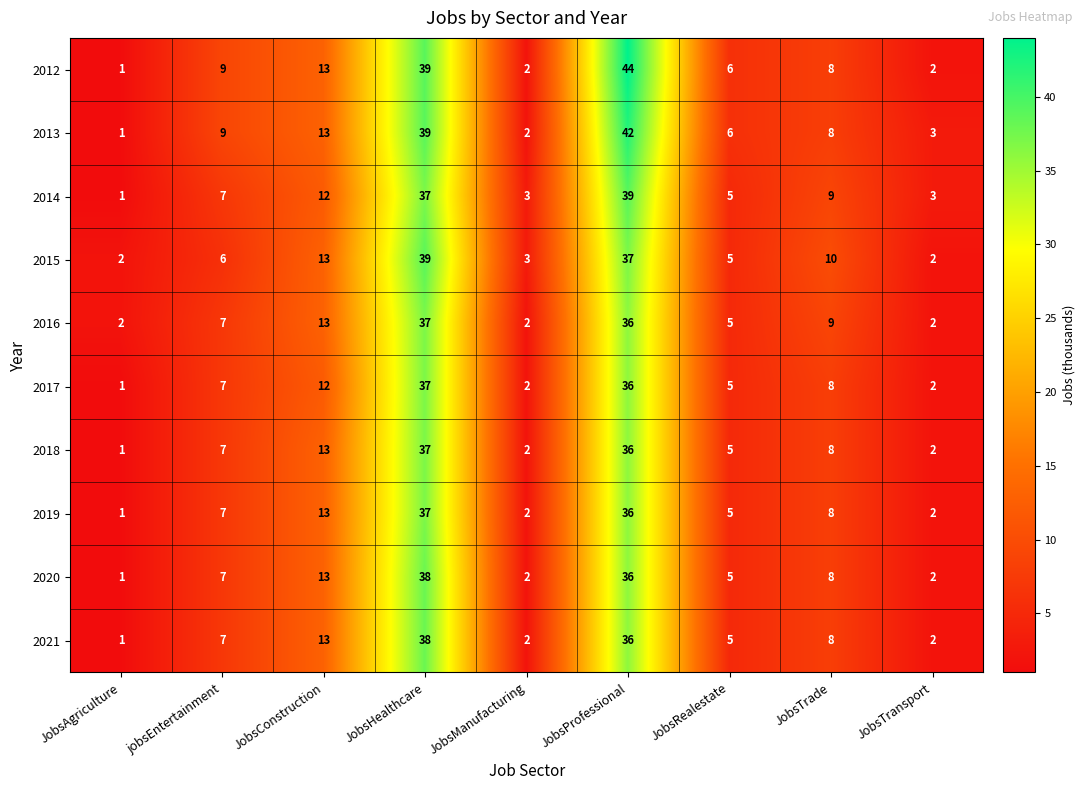

Which series has the widest spread of values?

2012